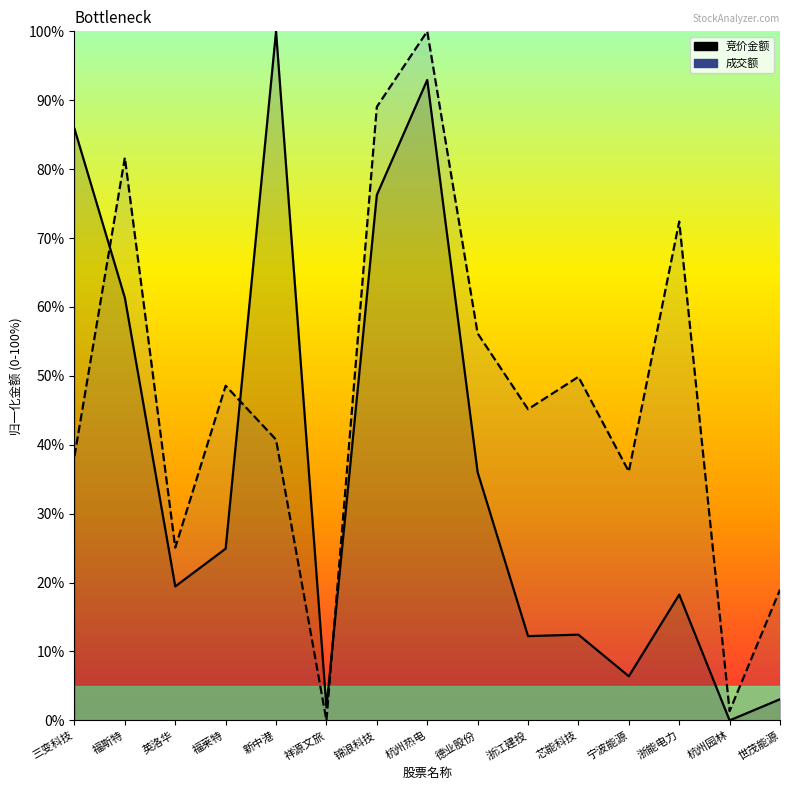

What is the value of the 成交额 point at the 3rd from the left?

25.1